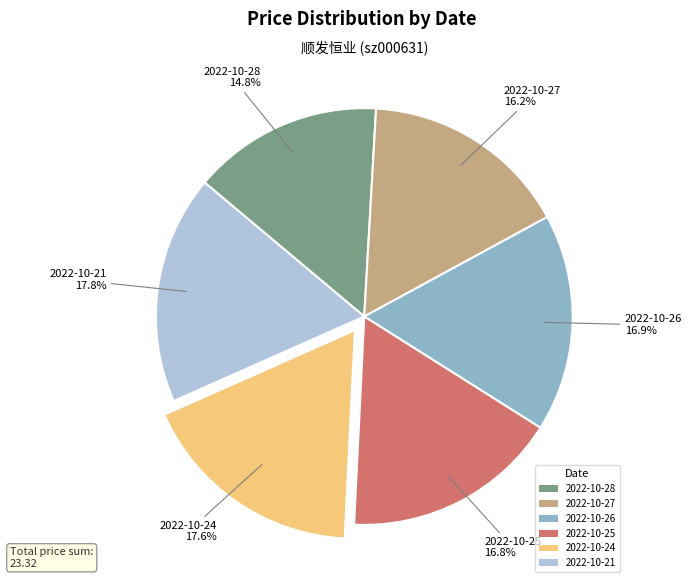

To the nearest percent, what percentage of the pie is 2022-10-24?

18%